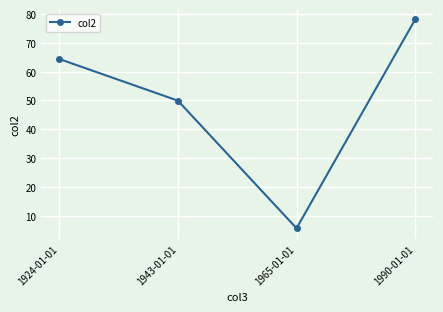

What is the maximum value shown in the chart?

78.1